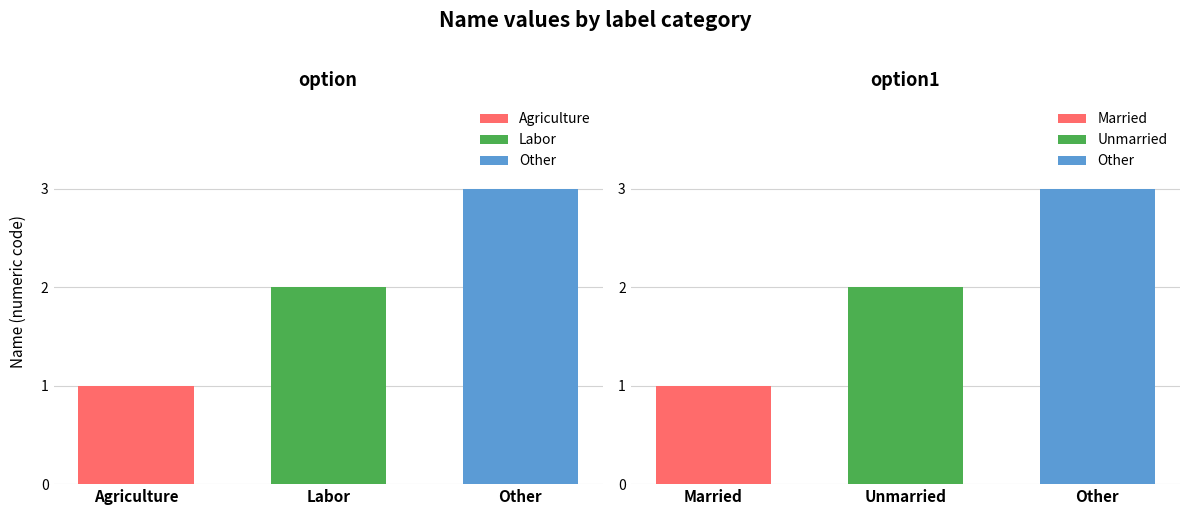

How many values in the option series are below 2?

1